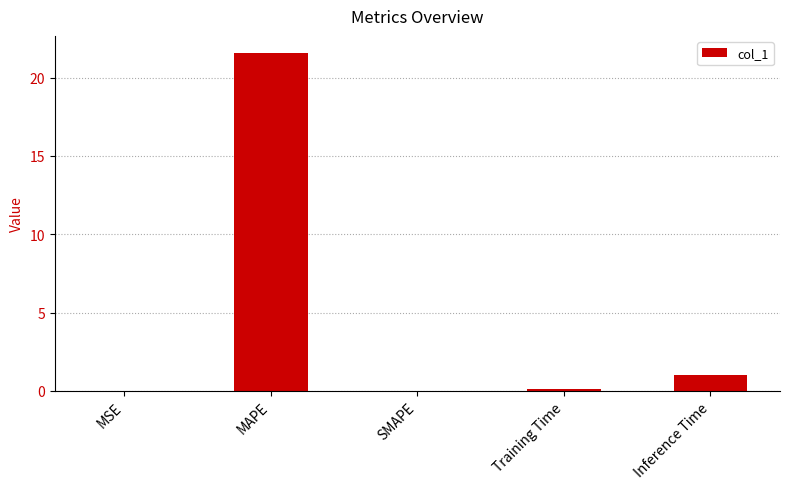

What is the approximate value at Inference Time?

1.0